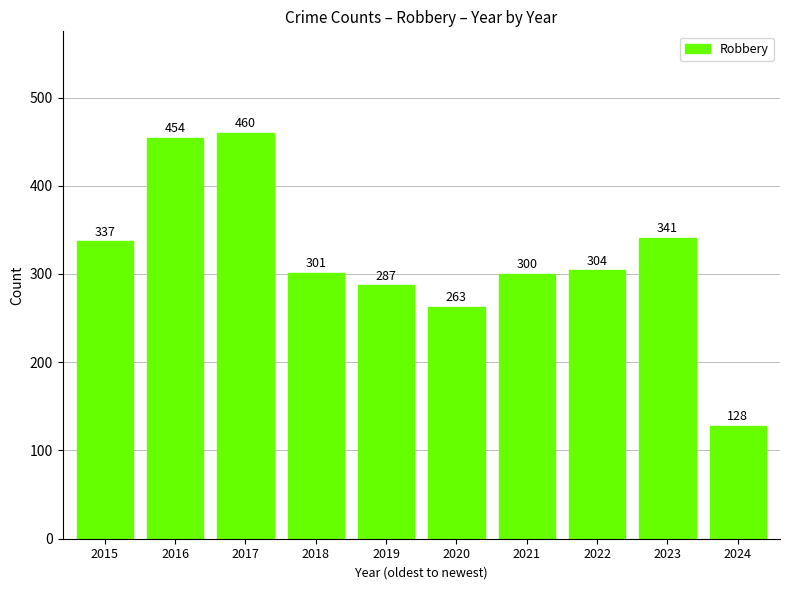

Reading left to right, list all the values displayed in this chart.

2015=337	2016=454	2017=460	2018=301	2019=287	2020=263	2021=300	2022=304	2023=341	2024=128